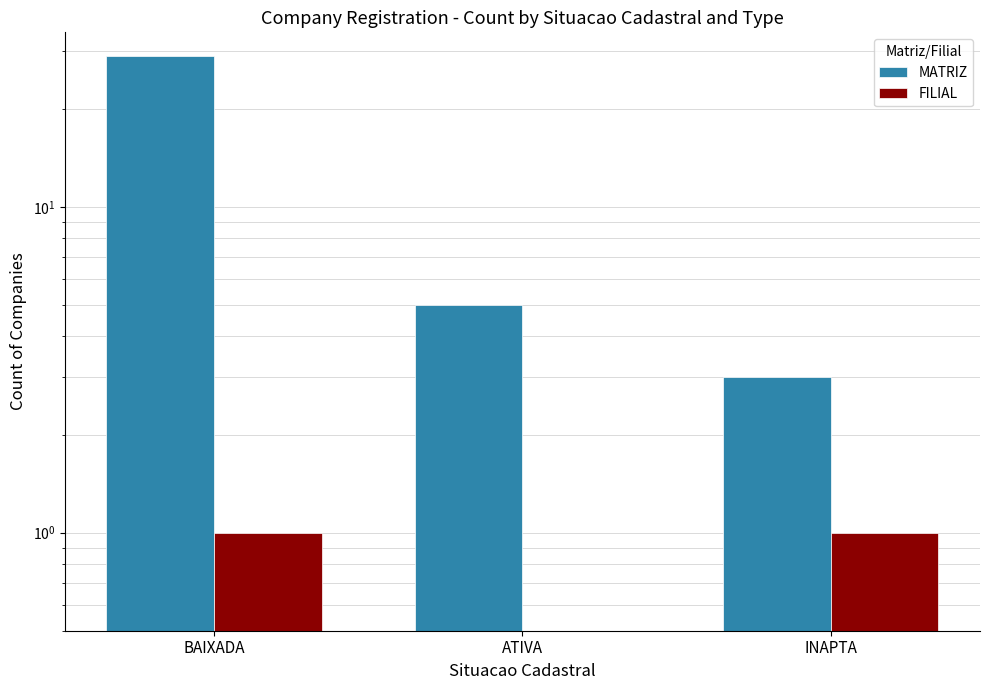

At INAPTA, list the series in order from largest to smallest.

MATRIZ, FILIAL